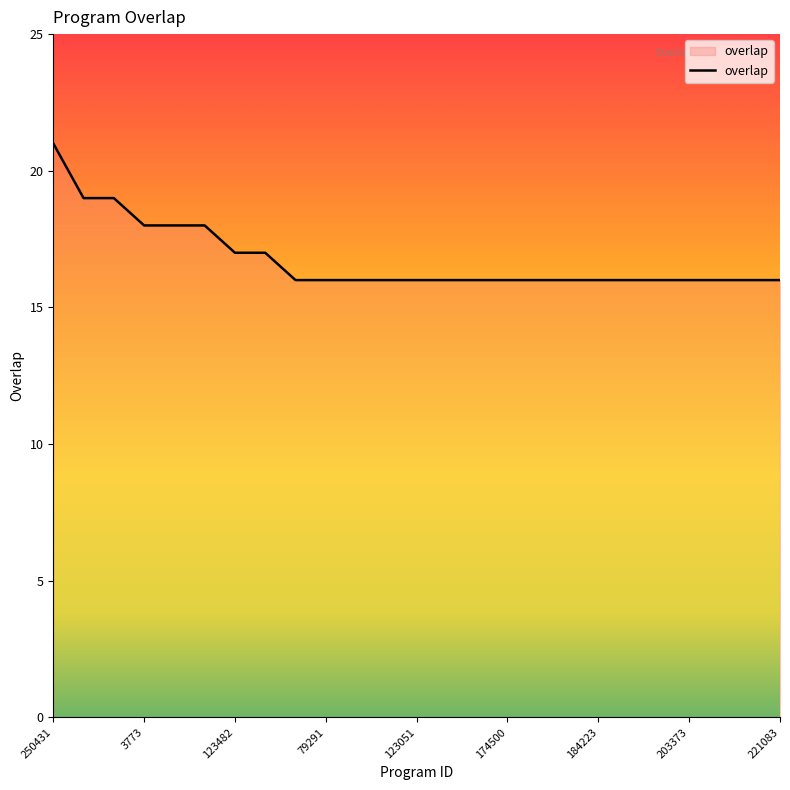

What is the difference between the maximum and minimum values?

5